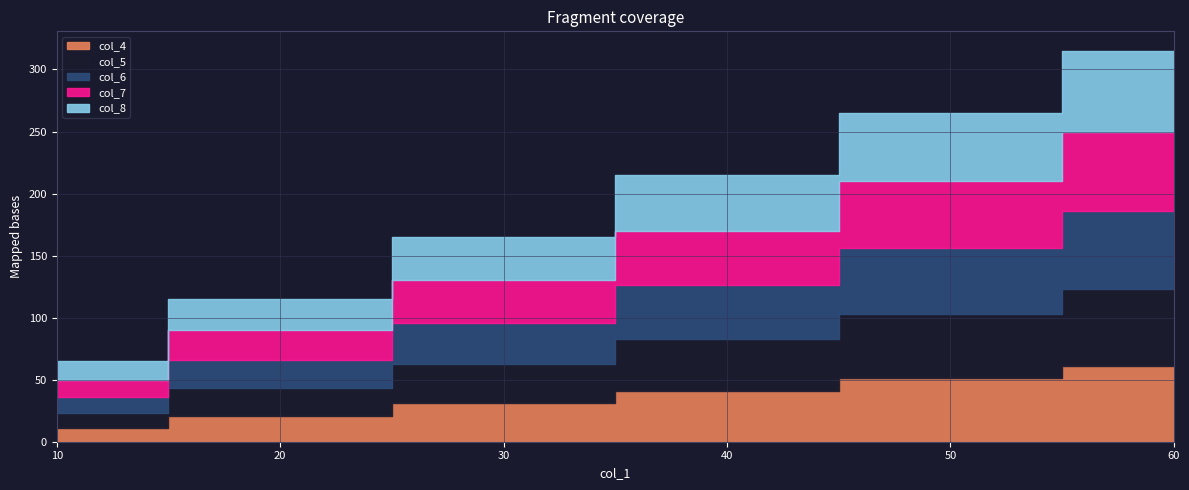

True or false: col_8 and col_7 cross at least once.

False